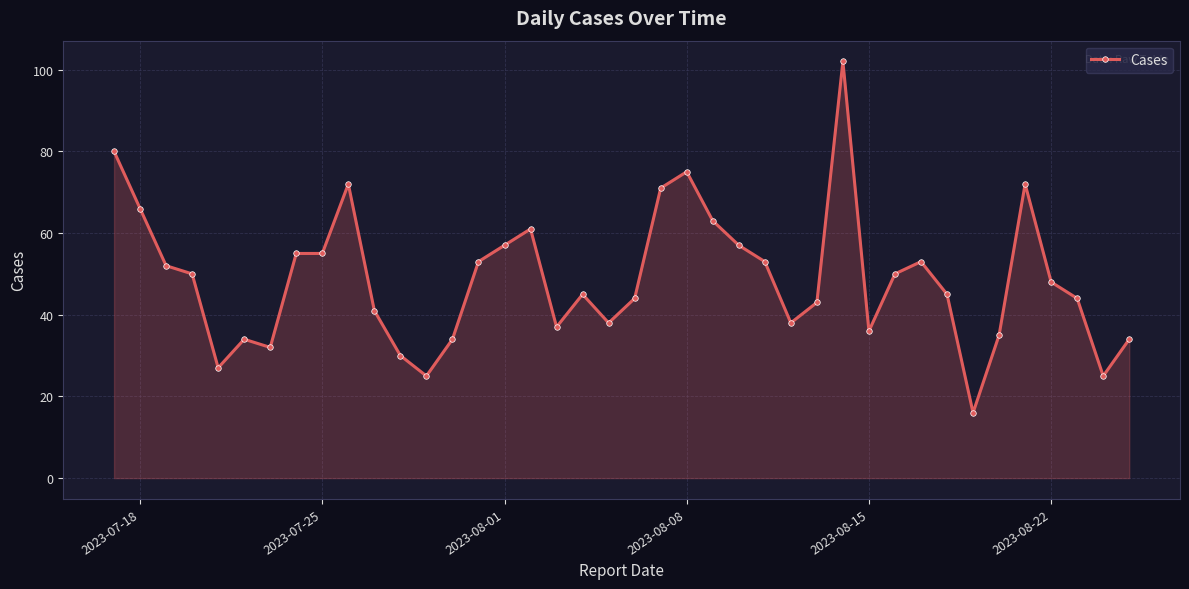

What is the minimum value shown in the chart?

16